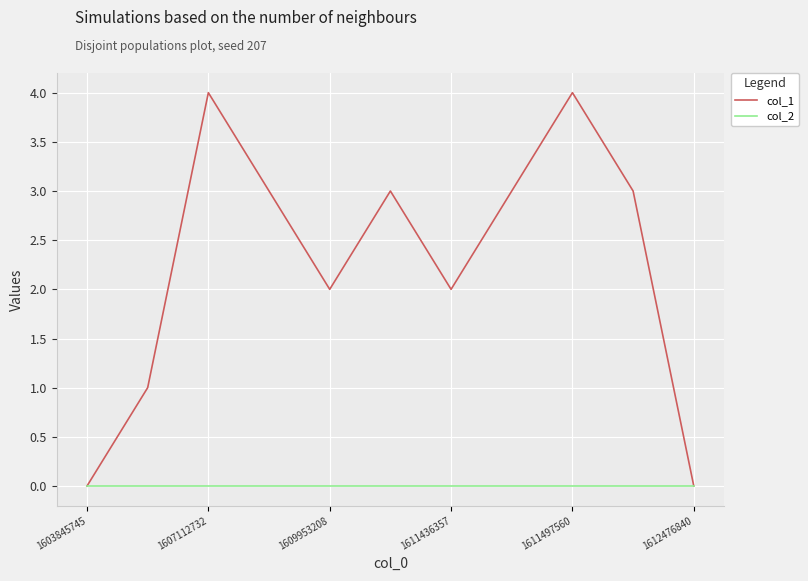

What is the greatest value displayed?

4